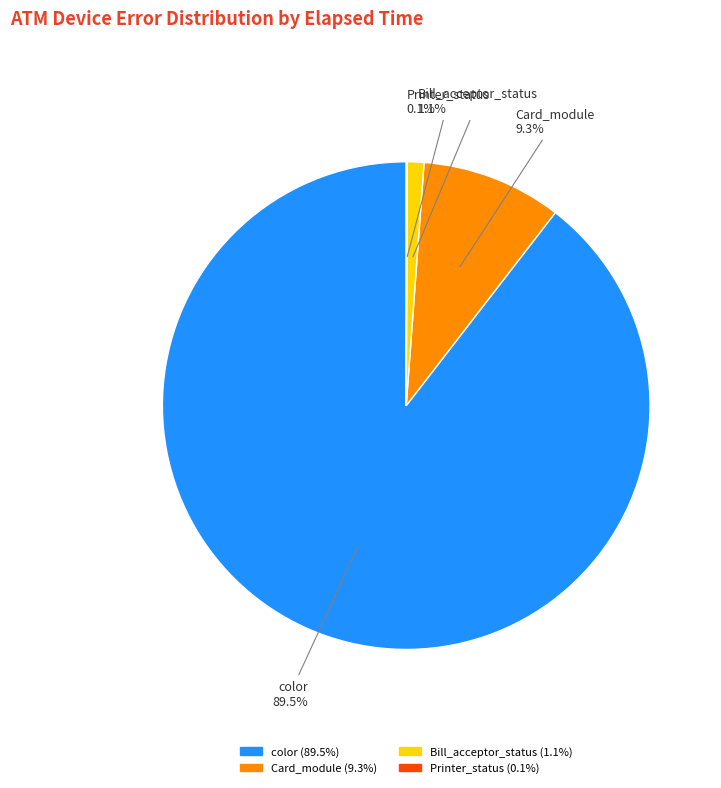

Which has a higher value, Card_module or Bill_acceptor_status?

Card_module